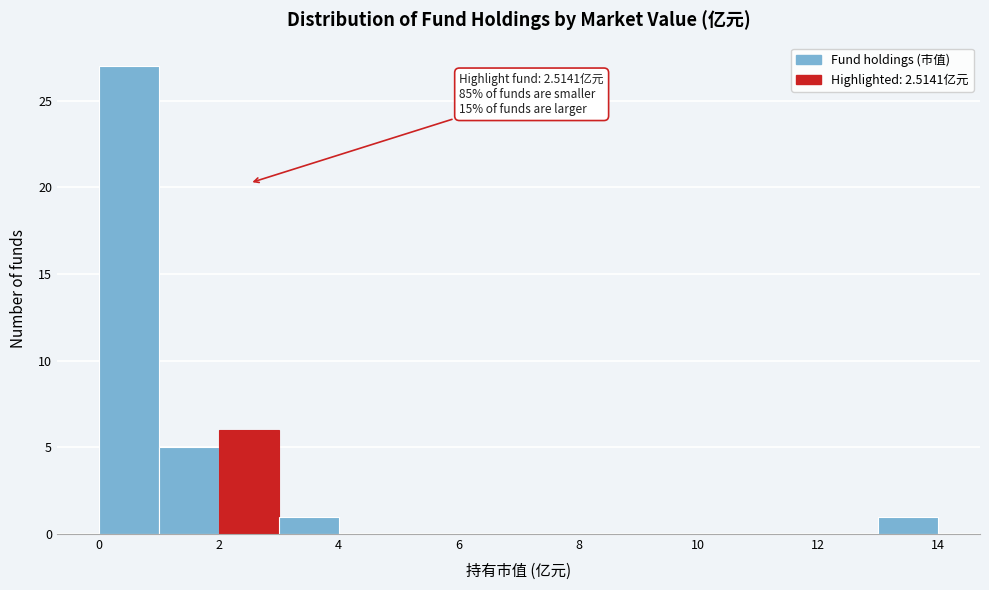

Which range on the x-axis has the tallest bar?

0 to 1